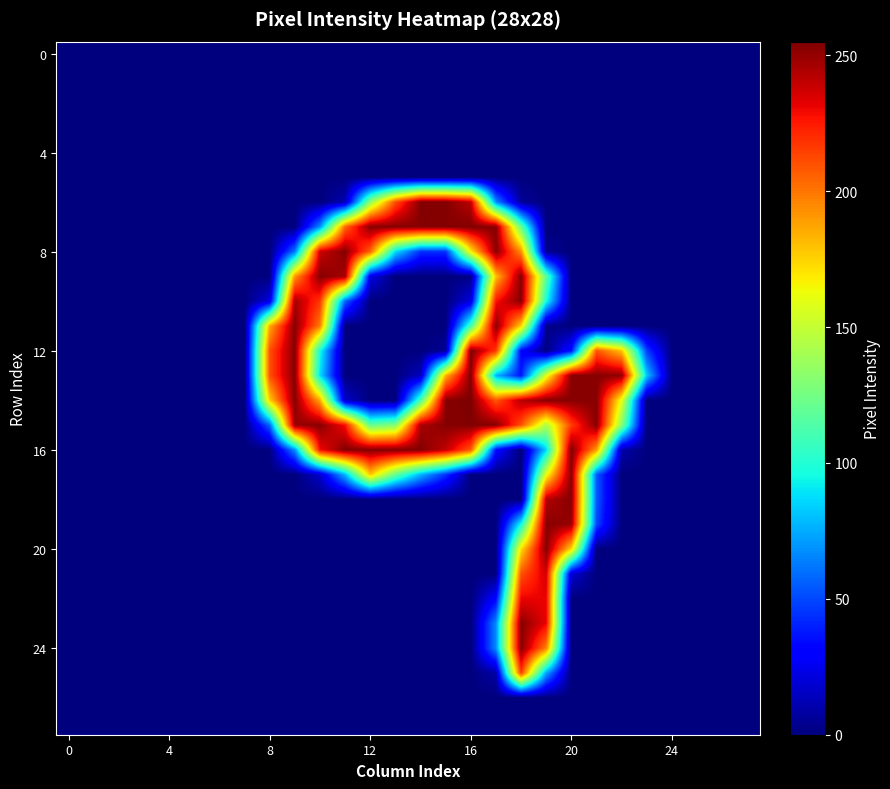

How many distinct data groups are displayed?

28